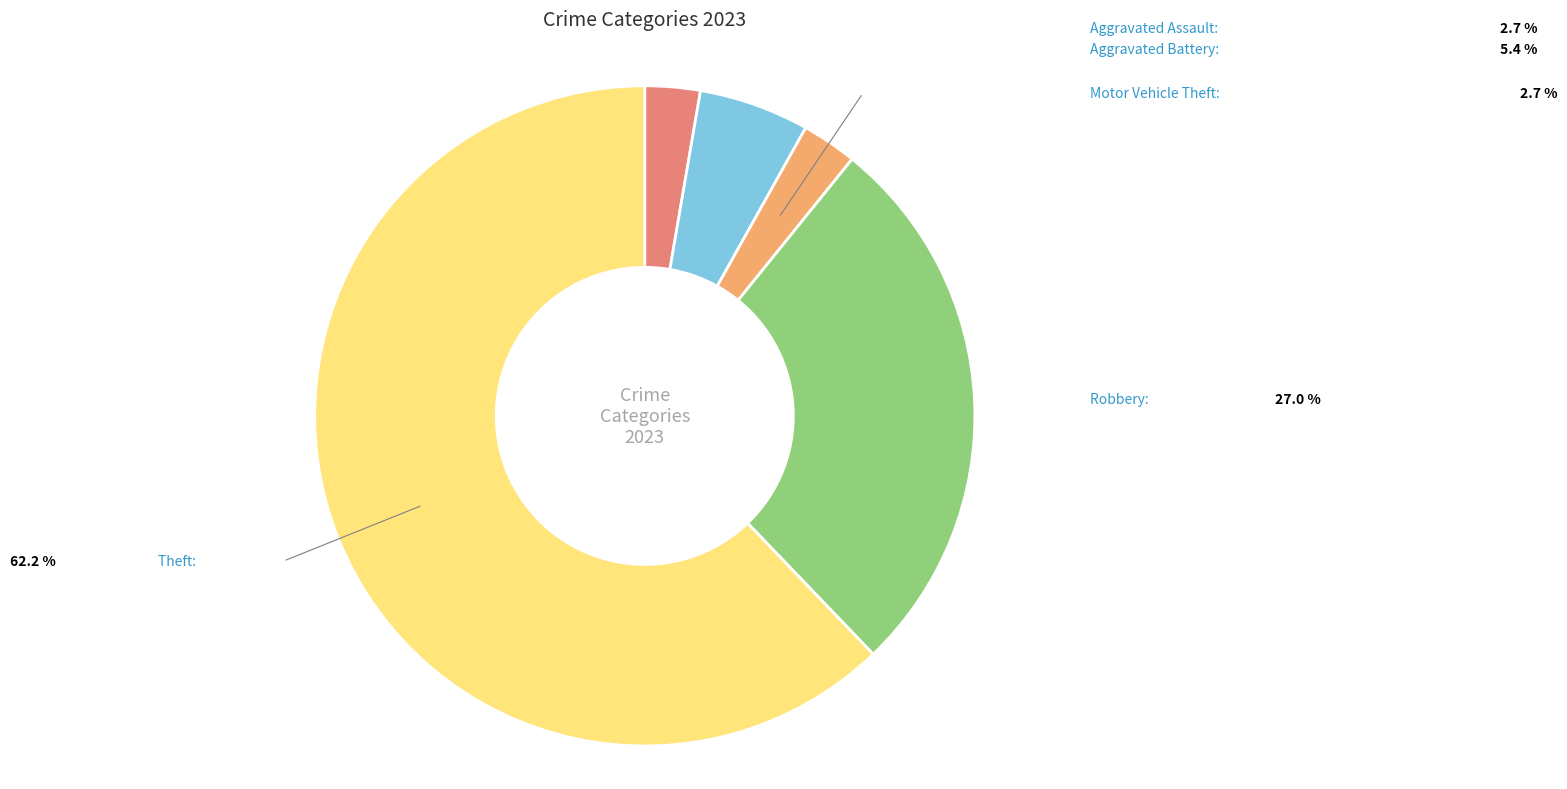

Count the number of slices in the pie.

5